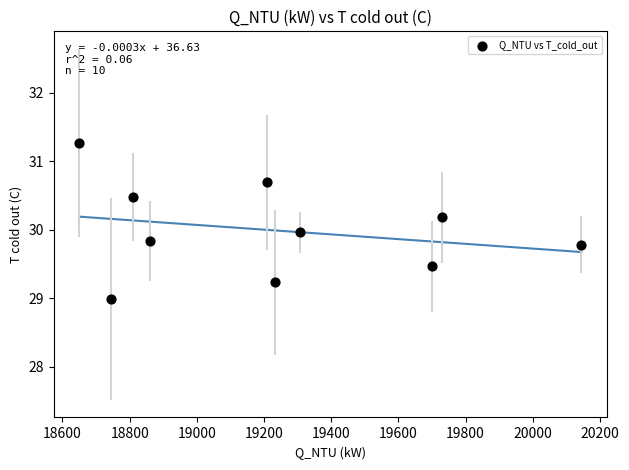

What is the average Y value?

30.0